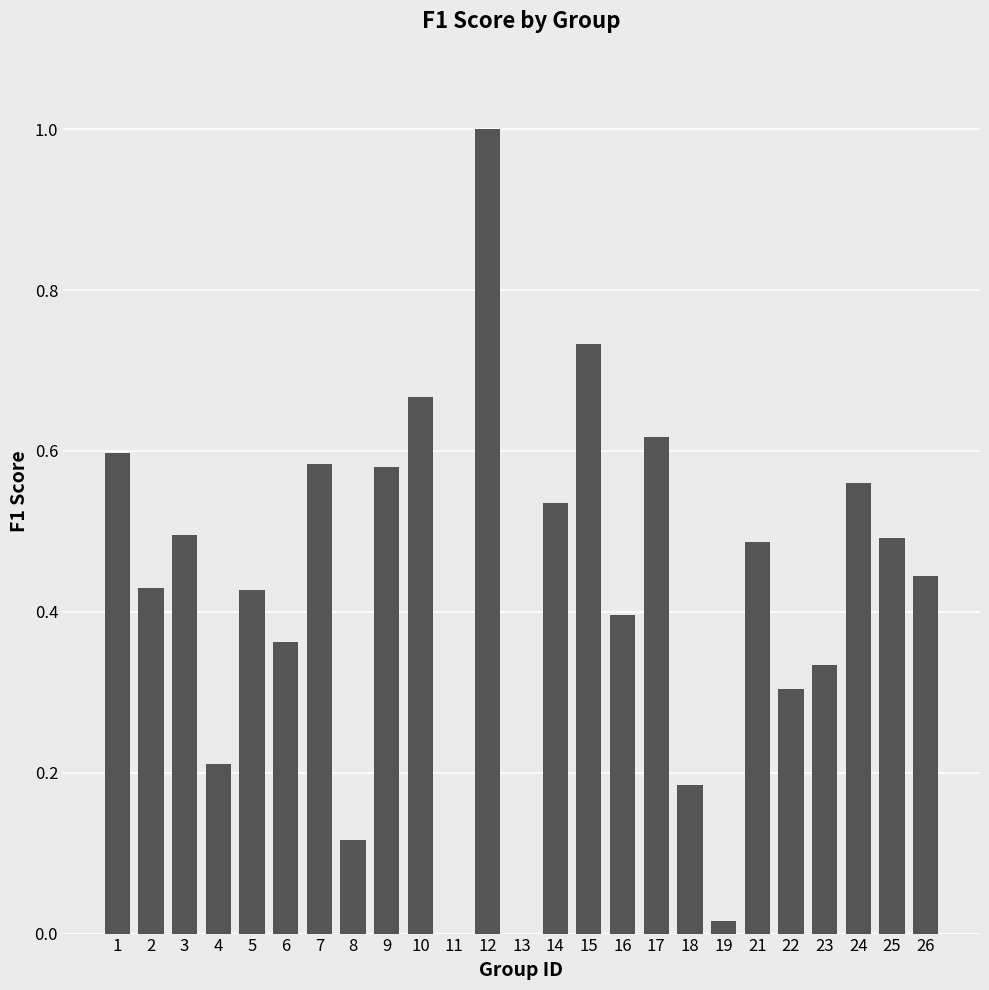

The chart shows a value of 0.6 at 1. True or false?

True